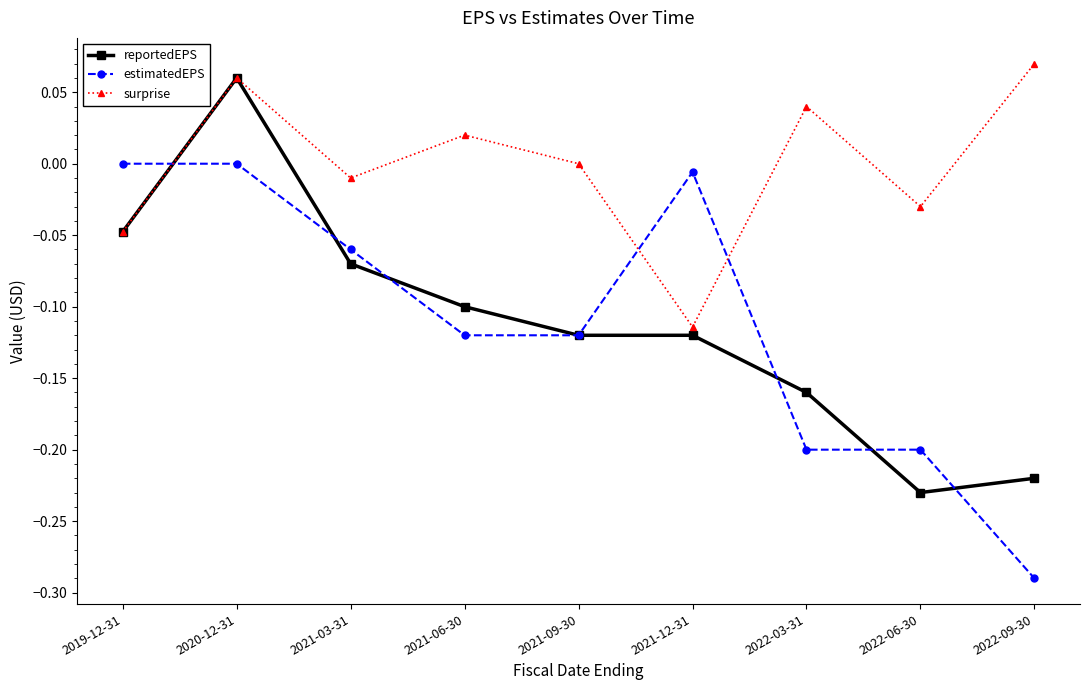

True or false: estimatedEPS and reportedEPS cross at least once.

True